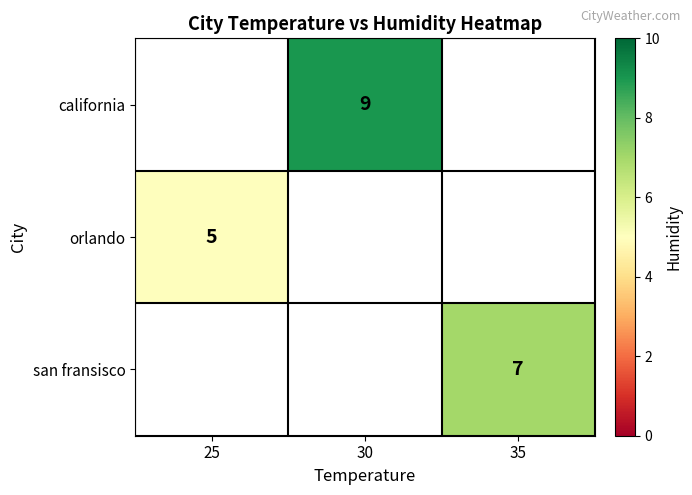

Is the value of san fransisco at 35 greater than the value of california at 30?

No